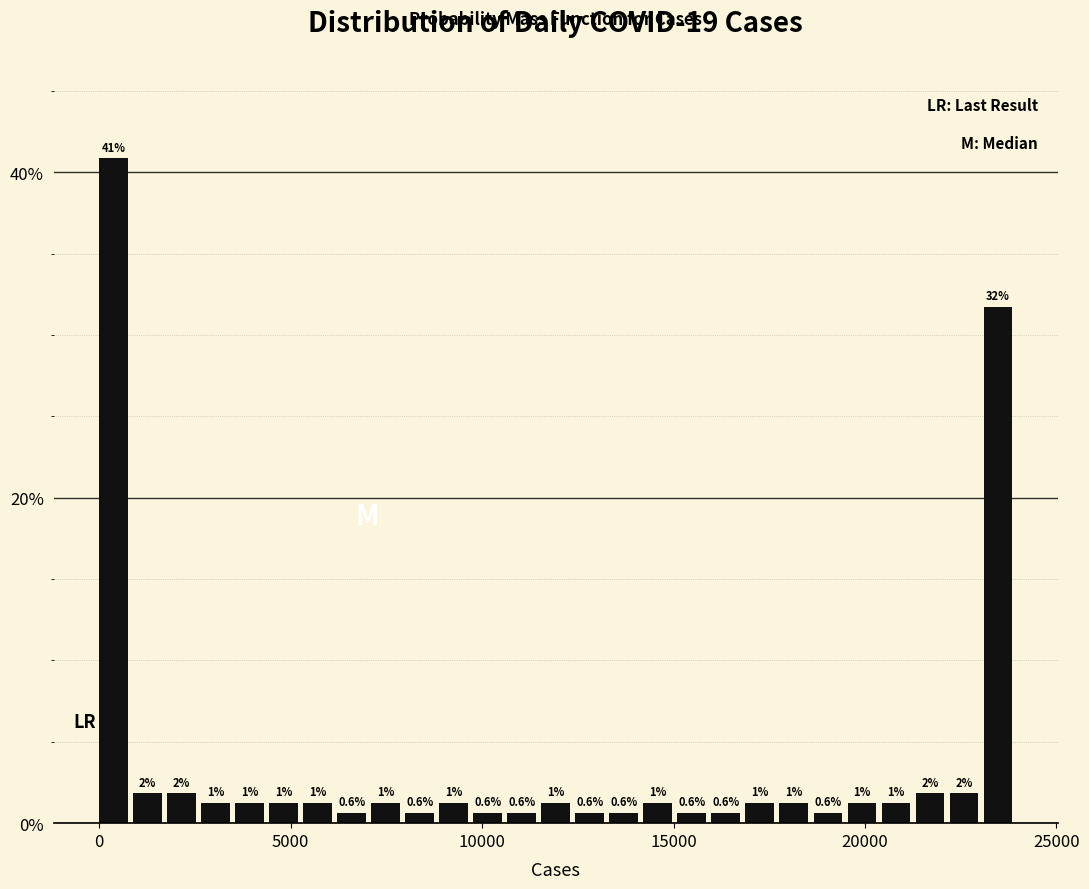

Read against the x-axis, roughly where is the centre of the tallest bar?

500